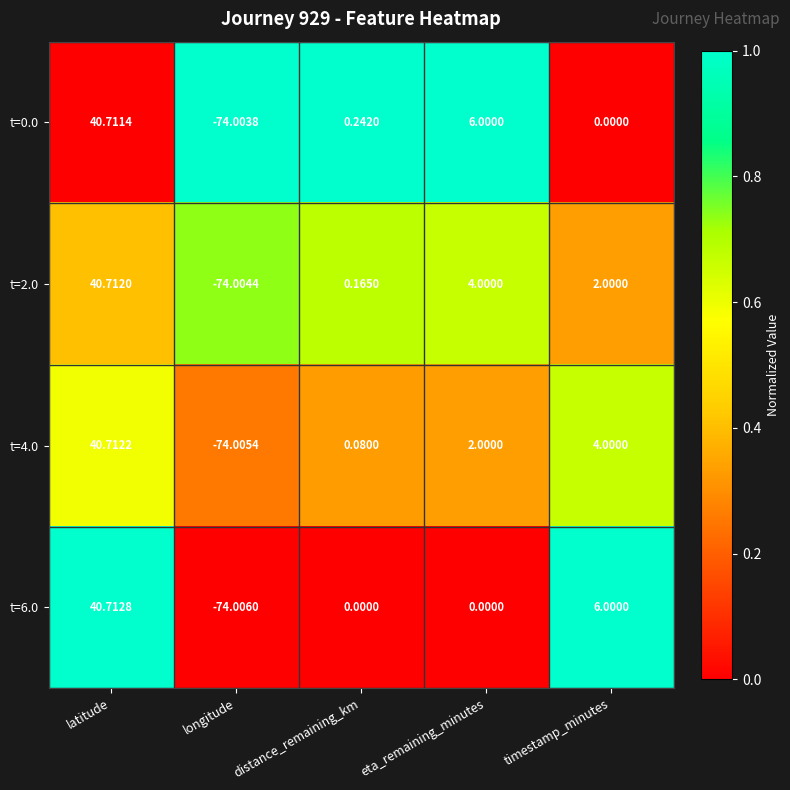

At eta_remaining_minutes, list the series in order from largest to smallest.

t=0.0, t=2.0, t=4.0, t=6.0